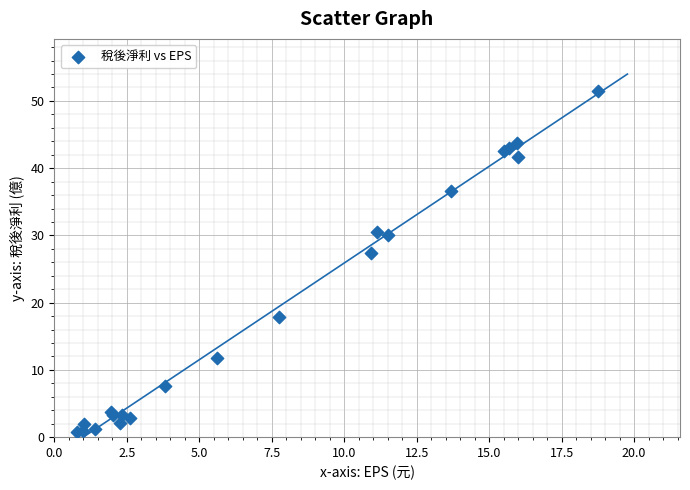

What Y value in the scatter plot is closest to 26?

27.4